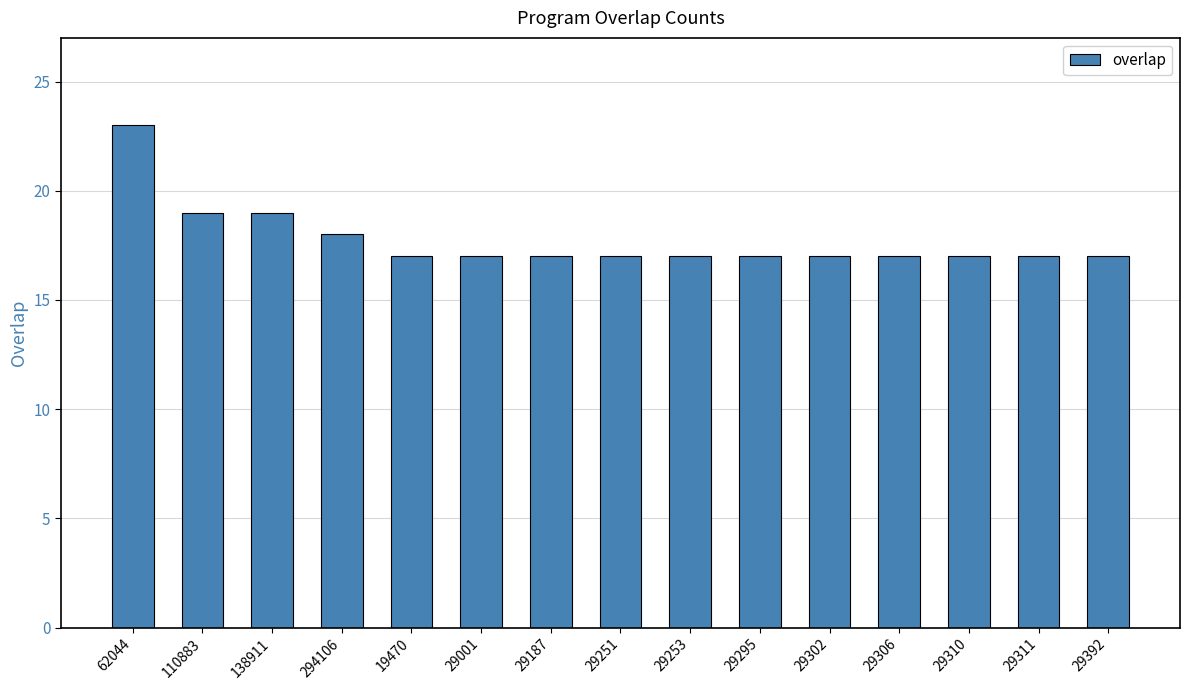

What is the minimum value shown in the chart?

17